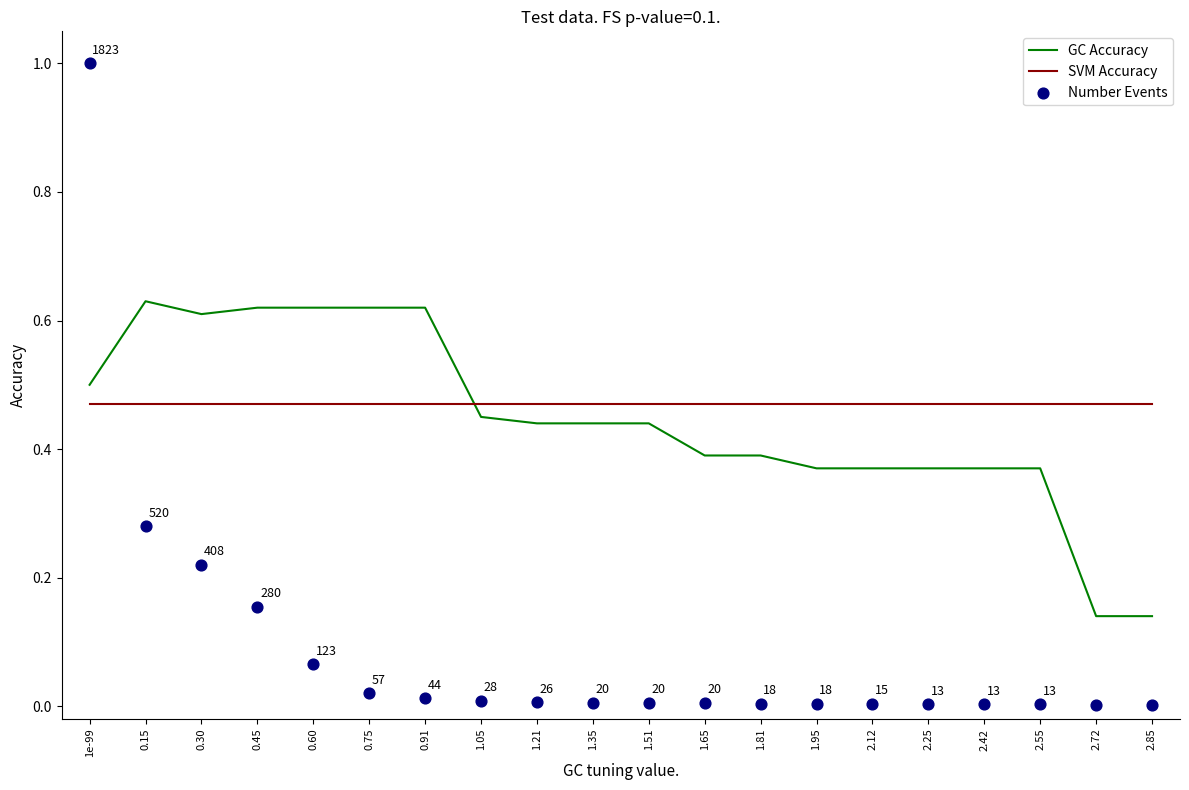

What are all the series names shown in the legend?

GC Accuracy, SVM Accuracy, Number Events